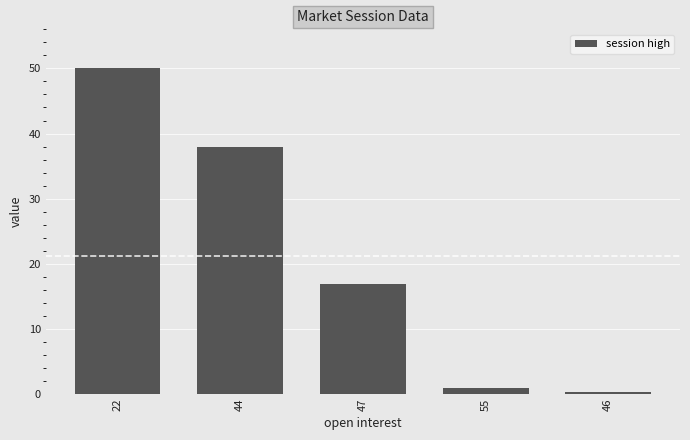

Where does the data first go above 16?

22